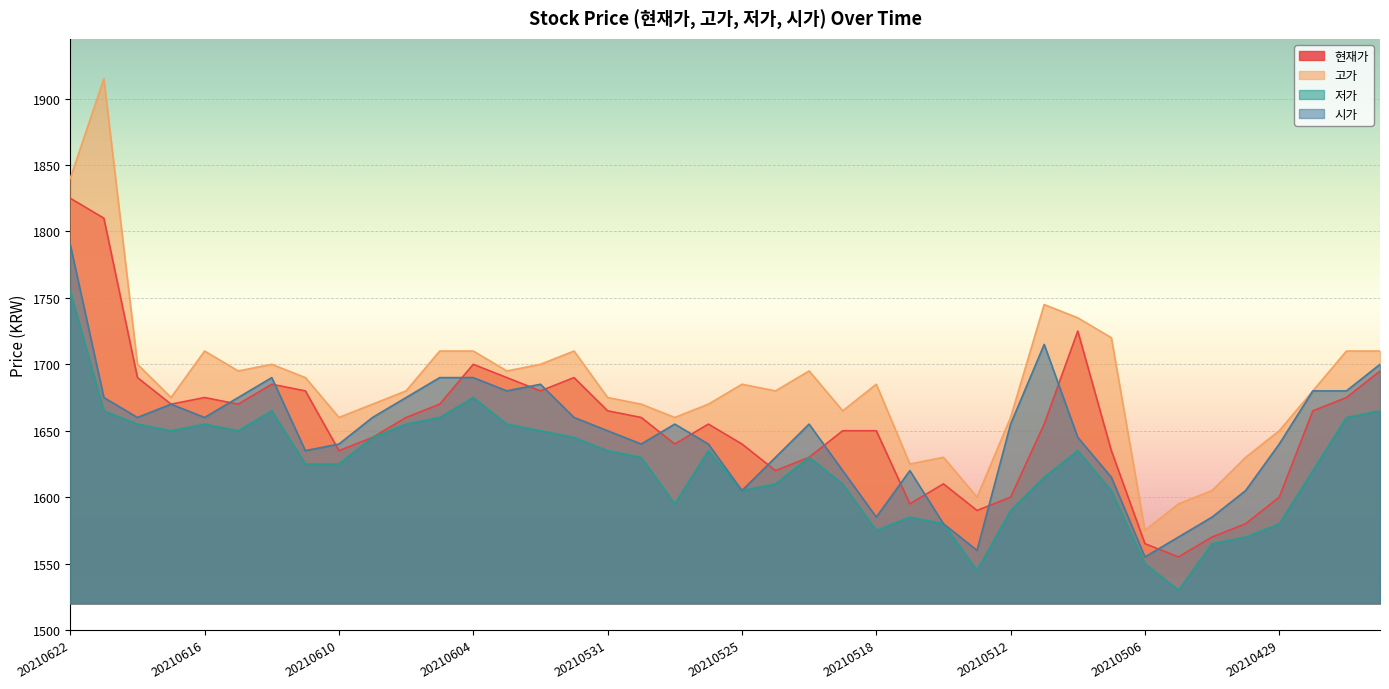

Which series has the widest spread of values?

고가